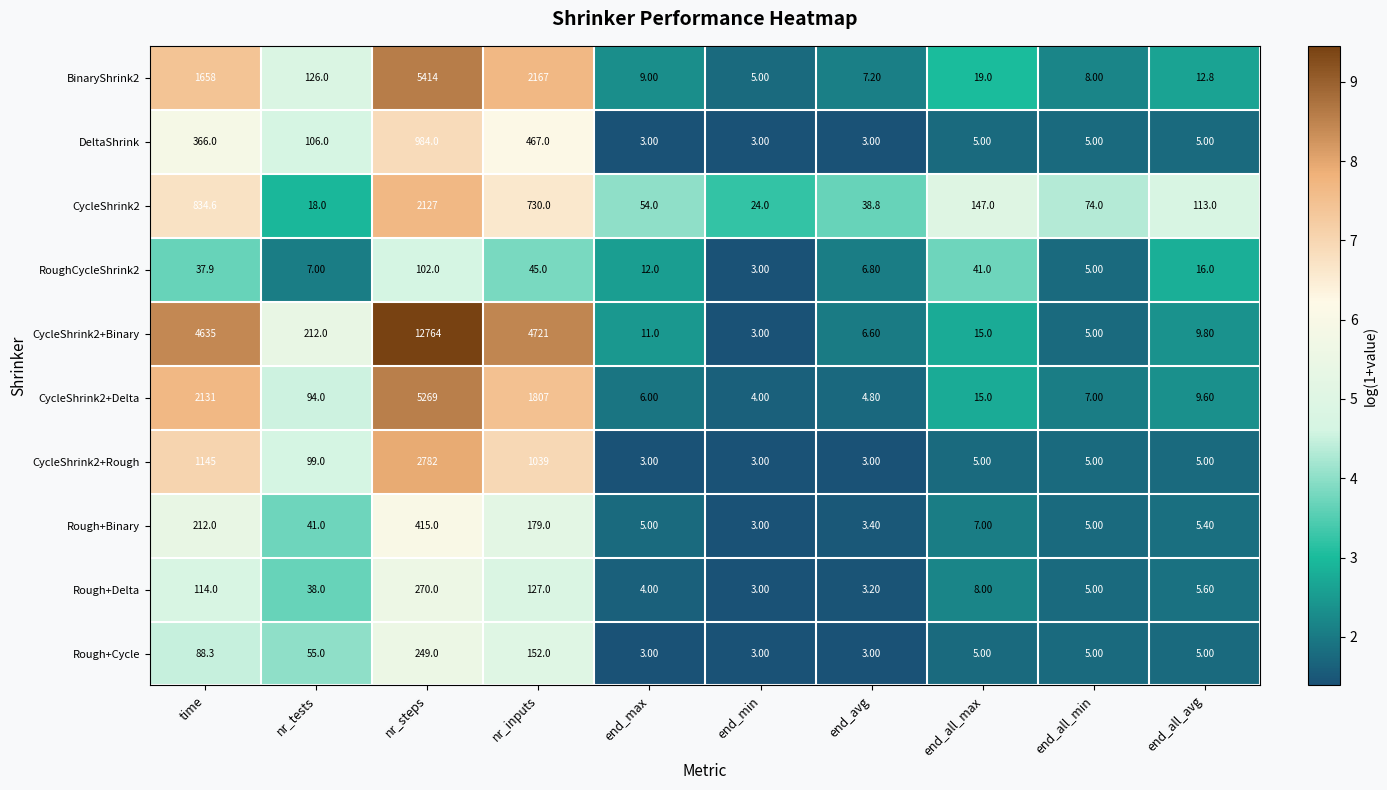

List the series in order of their peak value, highest first.

CycleShrink2+Binary, BinaryShrink2, CycleShrink2+Delta, CycleShrink2+Rough, CycleShrink2, DeltaShrink, Rough+Binary, Rough+Delta, Rough+Cycle, RoughCycleShrink2